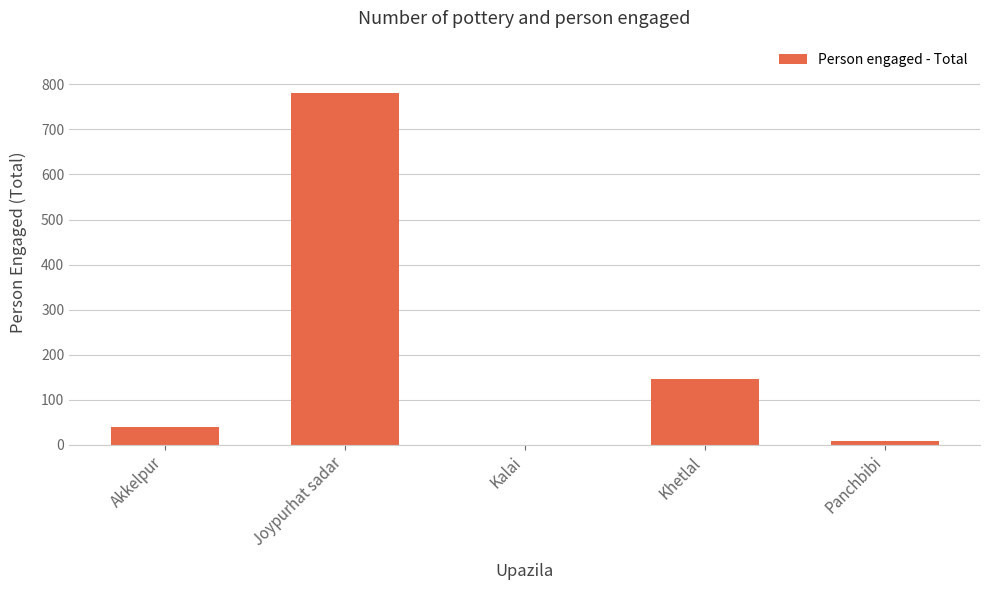

What is the change in value from Kalai to Panchbibi?

+8